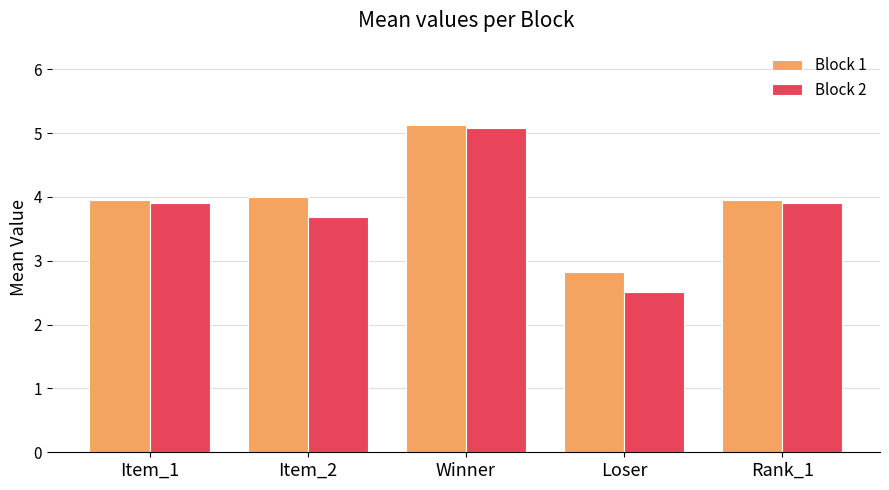

What is the sum of all Block 2 values?

19.1